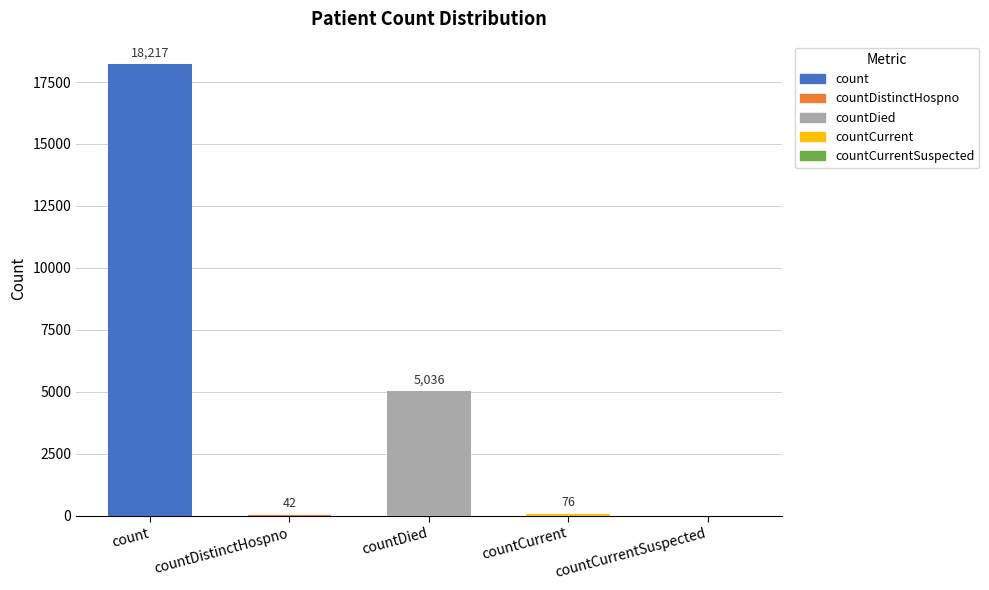

What is the difference between the values at countCurrentSuspected and countDied?

5036